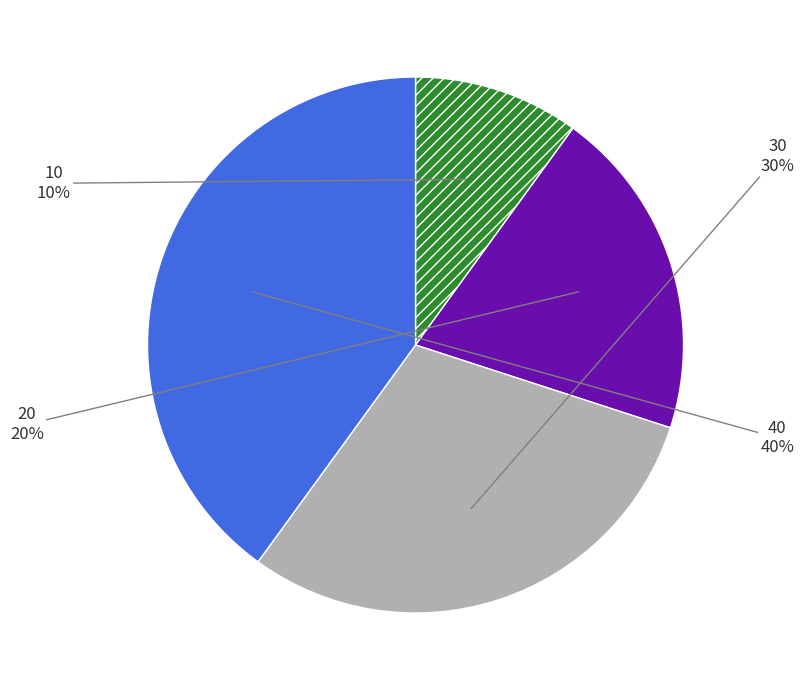

To the nearest percent, what is the average slice percentage?

25%